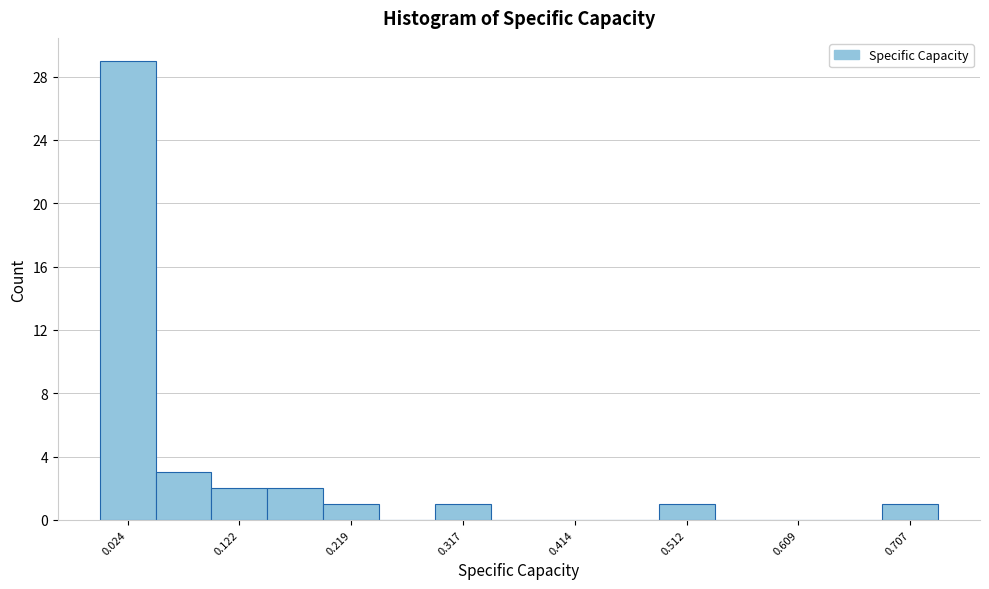

Reading left to right, list every bar in this chart as the range it spans on the x-axis followed by its height. Neither the bar edges nor the heights are printed on the chart, so give them approximately, as read against the axes.

0.00 to 0.05: 29
0.05 to 0.10: 3
0.10 to 0.15: 2
0.15 to 0.19: 2
0.19 to 0.24: 1
0.24 to 0.29: 0
0.29 to 0.34: 1
0.34 to 0.39: 0
0.39 to 0.44: 0
0.44 to 0.49: 0
0.49 to 0.54: 1
0.54 to 0.58: 0
0.58 to 0.63: 0
0.63 to 0.68: 0
0.68 to 0.73: 1